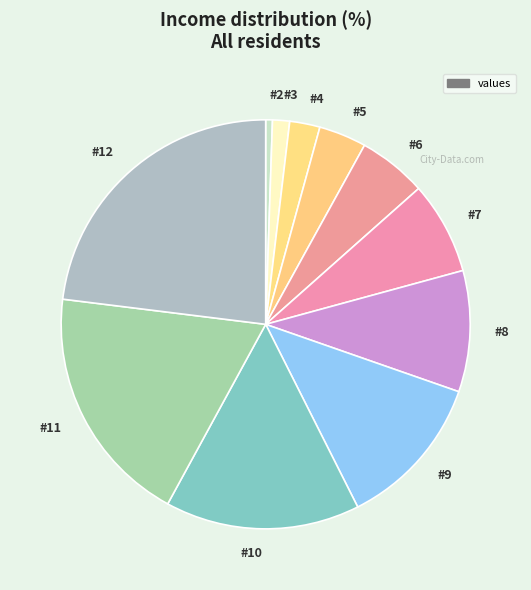

Approximately how many times larger is the value at #5 compared to #9?

0.3